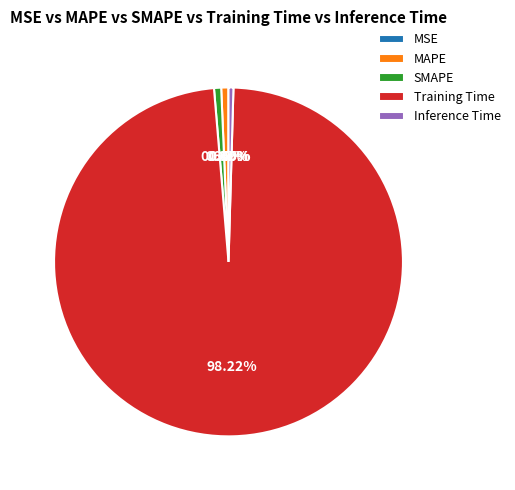

Combined, what portion of the pie is Inference Time and SMAPE?

1.1%